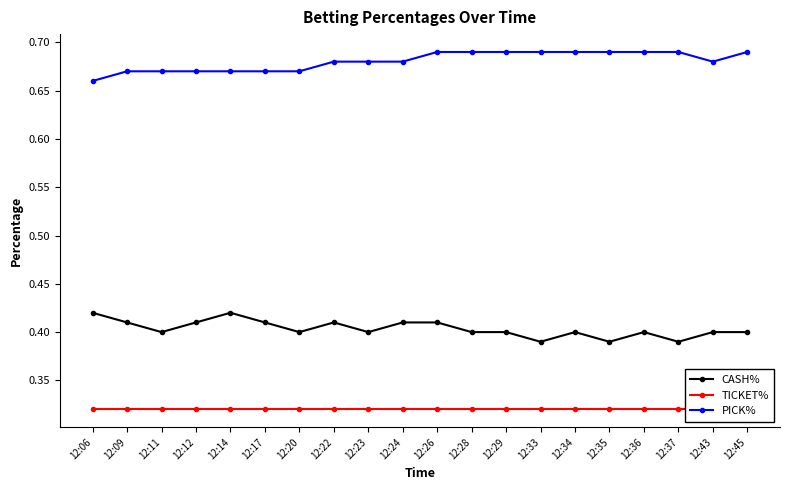

Count the CASH% values in the range 0 to 1.

20